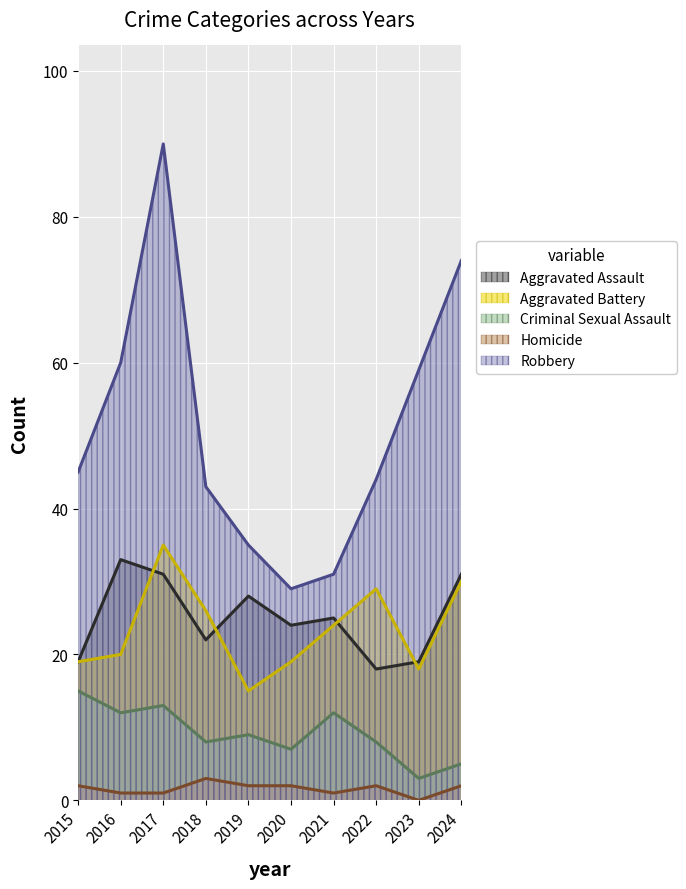

What is the highest value of the Robbery series?

90